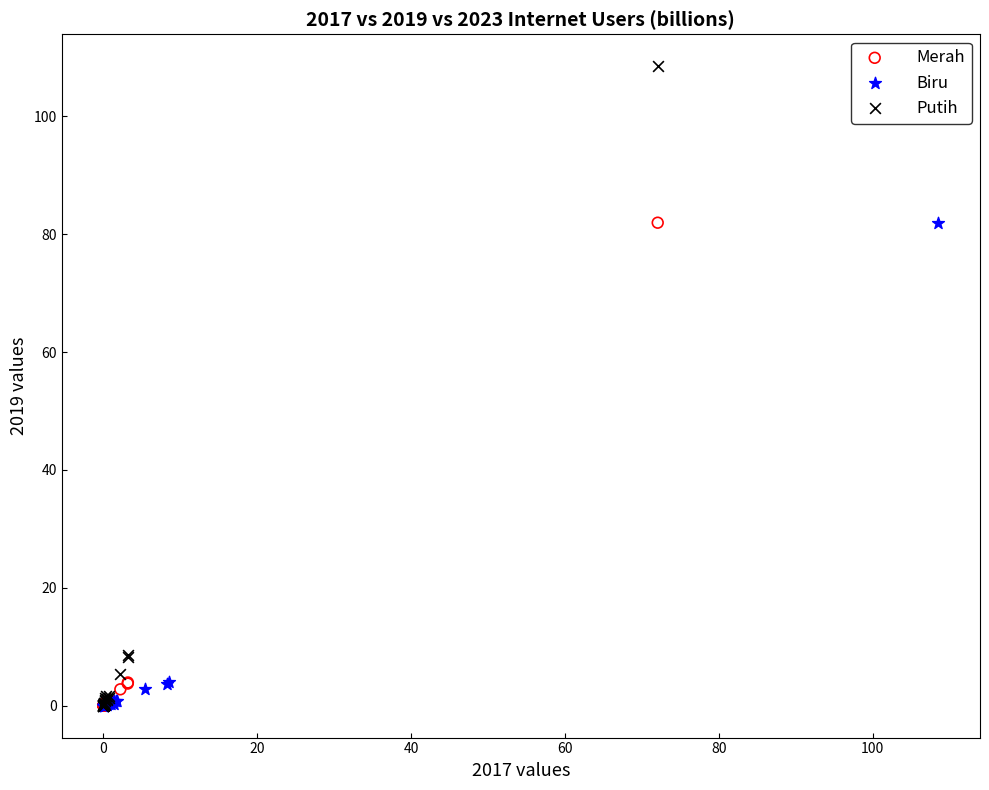

Which series reaches the maximum Y coordinate?

Putih